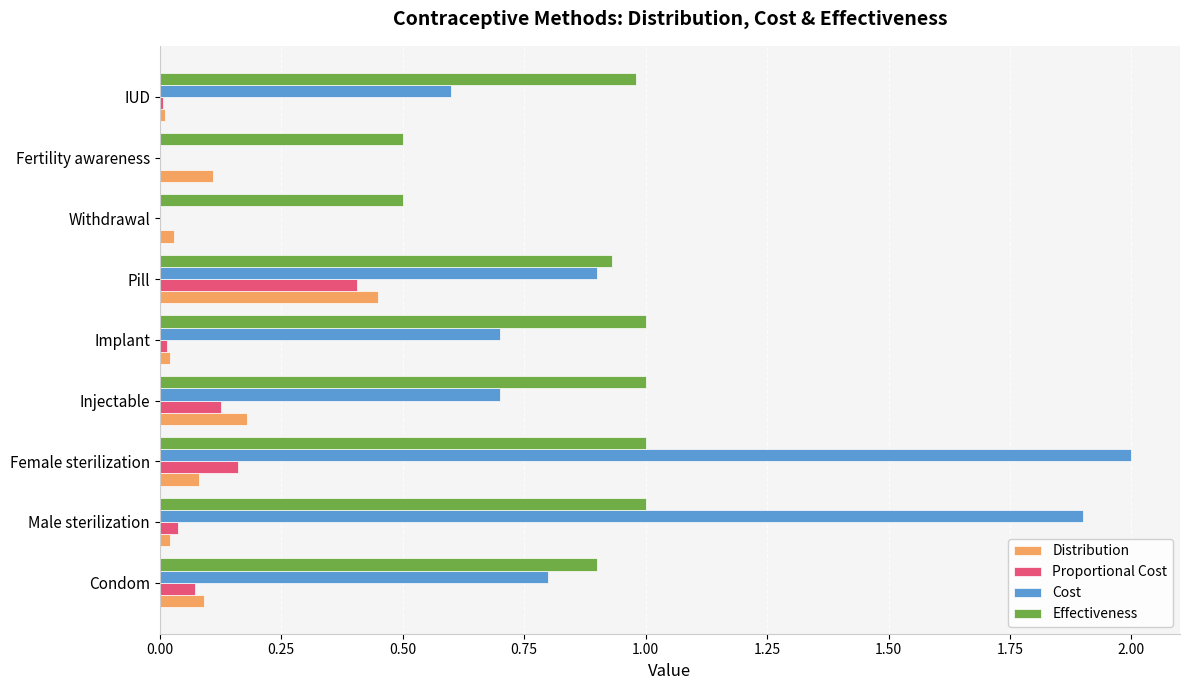

What is the greatest value displayed?

2.0